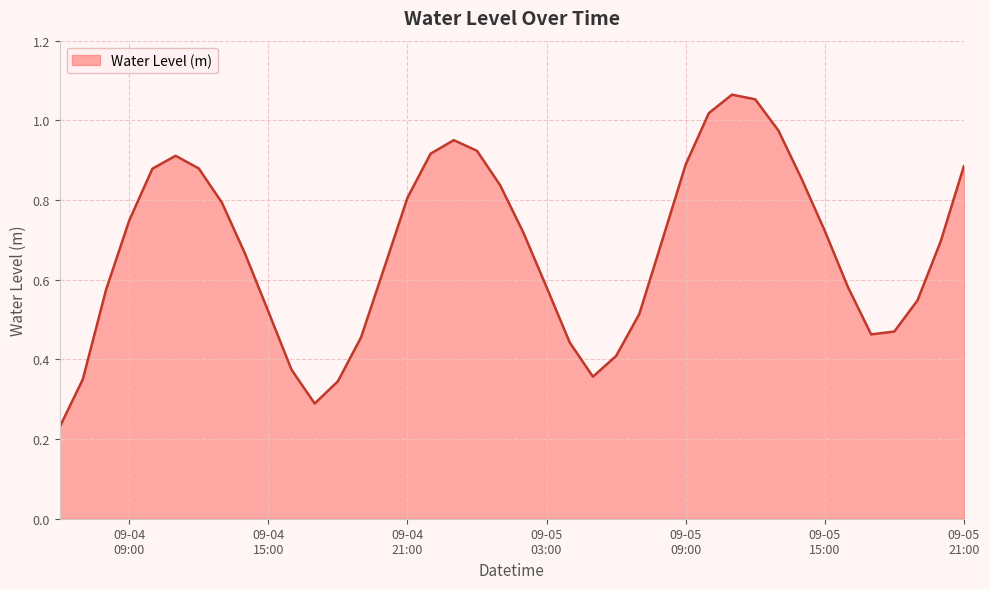

List the labels in order of value, smallest first.

2024-09-04 06:00:00, 2024-09-04 17:00:00, 2024-09-04 18:00:00, 2024-09-04 07:00:00, 2024-09-05 05:00:00, 2024-09-04 16:00:00, 2024-09-05 06:00:00, 2024-09-05 04:00:00, 2024-09-04 19:00:00, 2024-09-05 17:00:00, 2024-09-05 18:00:00, 2024-09-05 07:00:00, 2024-09-04 15:00:00, 2024-09-05 19:00:00, 2024-09-04 08:00:00, 2024-09-05 16:00:00, 2024-09-05 03:00:00, 2024-09-04 20:00:00, 2024-09-04 14:00:00, 2024-09-05 20:00:00, 2024-09-05 08:00:00, 2024-09-05 02:00:00, 2024-09-05 15:00:00, 2024-09-04 09:00:00, 2024-09-04 13:00:00, 2024-09-04 21:00:00, 2024-09-05 01:00:00, 2024-09-05 14:00:00, 2024-09-04 10:00:00, 2024-09-04 12:00:00, 2024-09-05 21:00:00, 2024-09-05 09:00:00, 2024-09-04 11:00:00, 2024-09-04 22:00:00, 2024-09-05 00:00:00, 2024-09-04 23:00:00, 2024-09-05 13:00:00, 2024-09-05 10:00:00, 2024-09-05 12:00:00, 2024-09-05 11:00:00